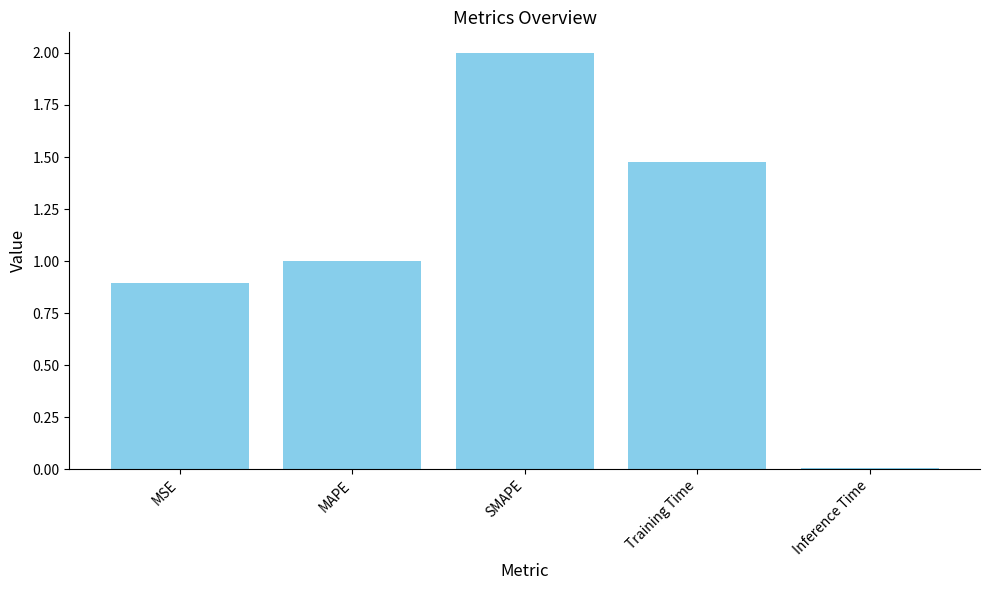

How many bars are there in total?

5